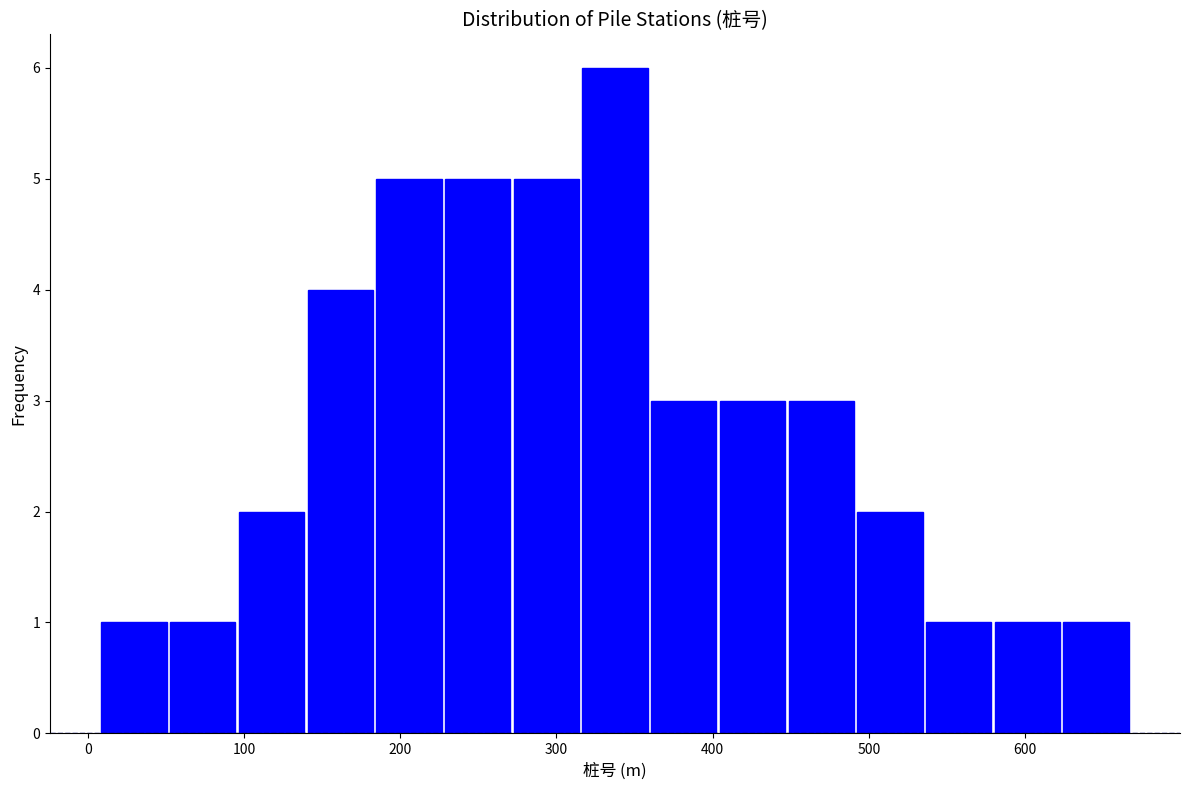

Reading left to right, list every bar in this chart as the range it spans on the x-axis followed by its height. Neither the bar edges nor the heights are printed on the chart, so give them approximately, as read against the axes.

10 to 50: 1
50 to 100: 1
100 to 140: 2
140 to 180: 4
180 to 230: 5
230 to 270: 5
270 to 320: 5
320 to 360: 6
360 to 400: 3
400 to 450: 3
450 to 490: 3
490 to 540: 2
540 to 580: 1
580 to 620: 1
620 to 670: 1